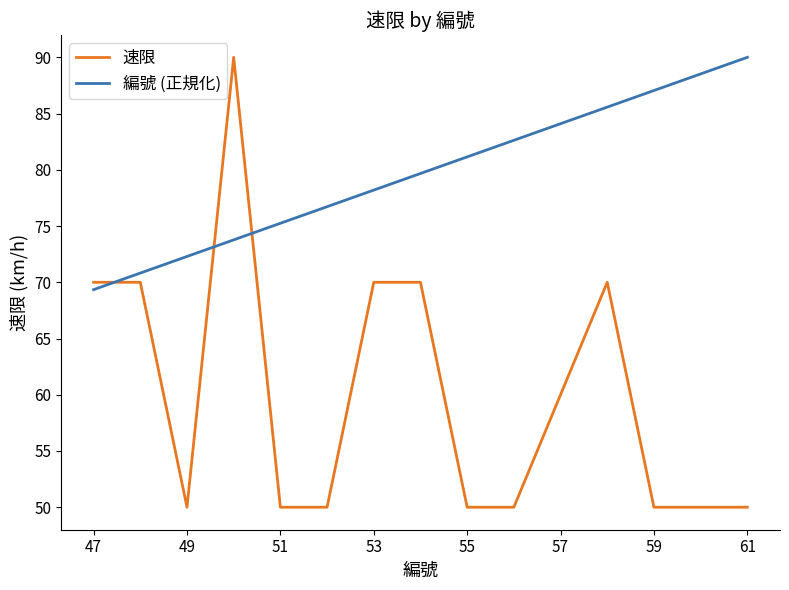

True or false: 速限 and 編號 (正規化) intersect in this chart.

True